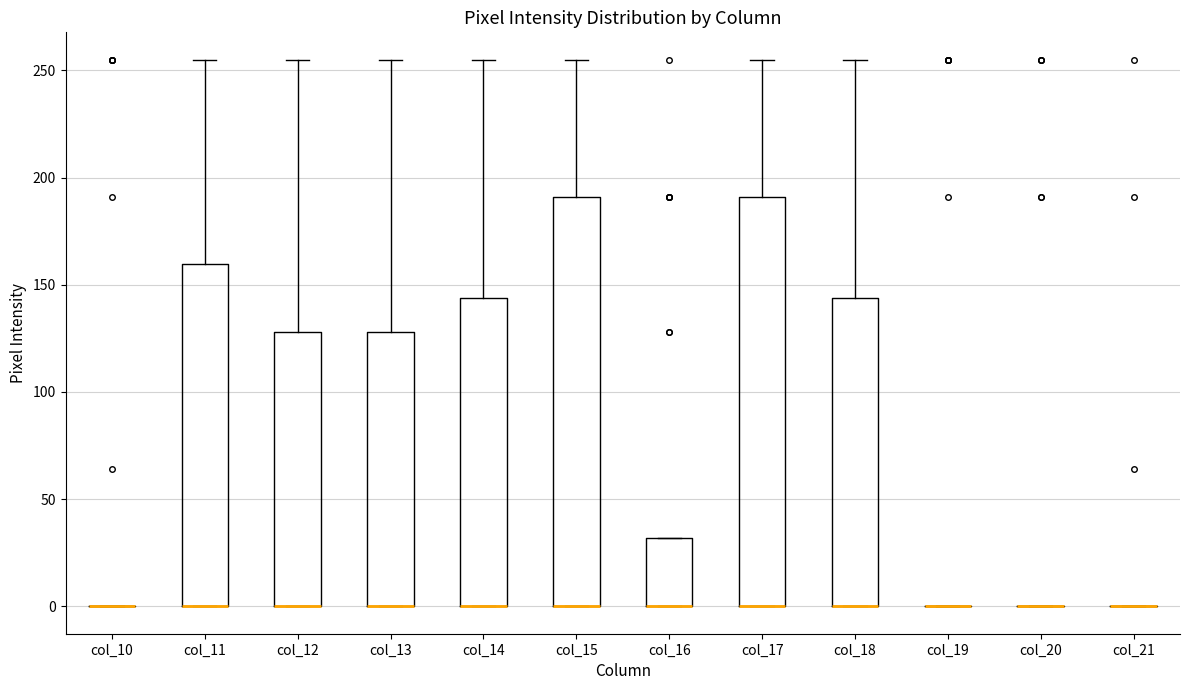

Reading left to right, transcribe this box plot: for each box, give where its median line is, the range the box spans, and where its two whiskers end, as read against the y-axis. The values are not printed on the chart, so give them approximately, as read against the axis.

col_10: box collapsed to a line at 0, whiskers 0 to 0
col_11: median 0 (drawn on the box's lower edge), box 0 to 160, whiskers 0 to 255
col_12: median 0 (drawn on the box's lower edge), box 0 to 130, whiskers 0 to 255
col_13: median 0 (drawn on the box's lower edge), box 0 to 130, whiskers 0 to 255
col_14: median 0 (drawn on the box's lower edge), box 0 to 145, whiskers 0 to 255
col_15: median 0 (drawn on the box's lower edge), box 0 to 190, whiskers 0 to 255
col_16: median 0 (drawn on the box's lower edge), box 0 to 30, whiskers 0 to 30
col_17: median 0 (drawn on the box's lower edge), box 0 to 190, whiskers 0 to 255
col_18: median 0 (drawn on the box's lower edge), box 0 to 145, whiskers 0 to 255
col_19: box collapsed to a line at 0, whiskers 0 to 0
col_20: box collapsed to a line at 0, whiskers 0 to 0
col_21: box collapsed to a line at 0, whiskers 0 to 0